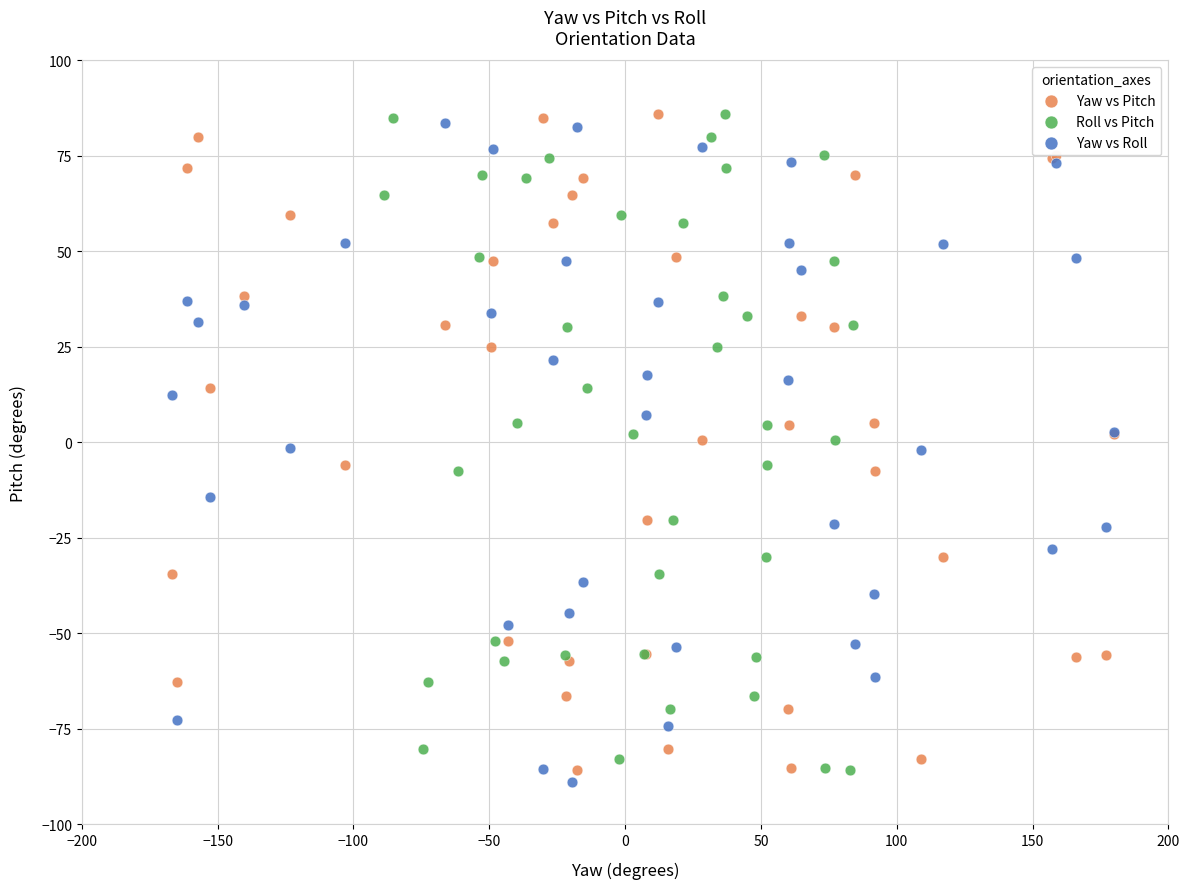

Which series reaches the minimum Y coordinate?

Yaw vs Roll